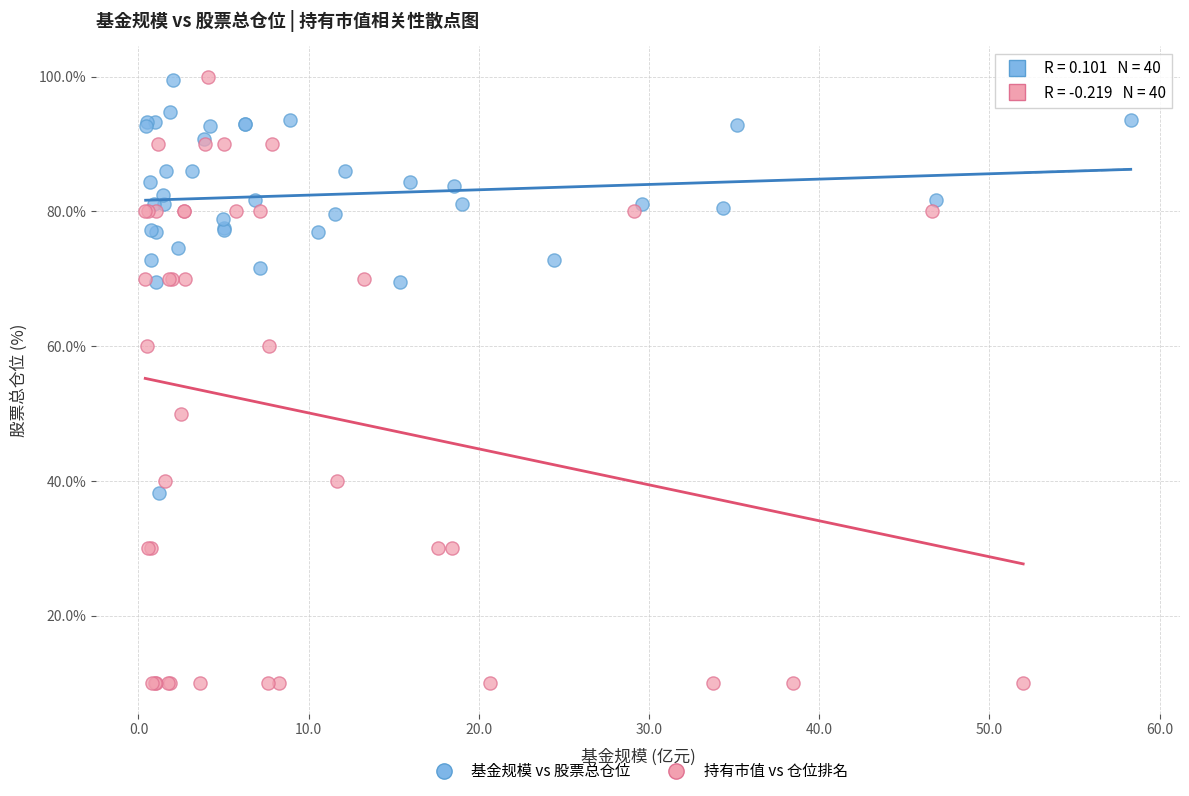

What are all the series names shown in the legend?

基金规模 vs 股票总仓位, 持有市值 vs 仓位排名